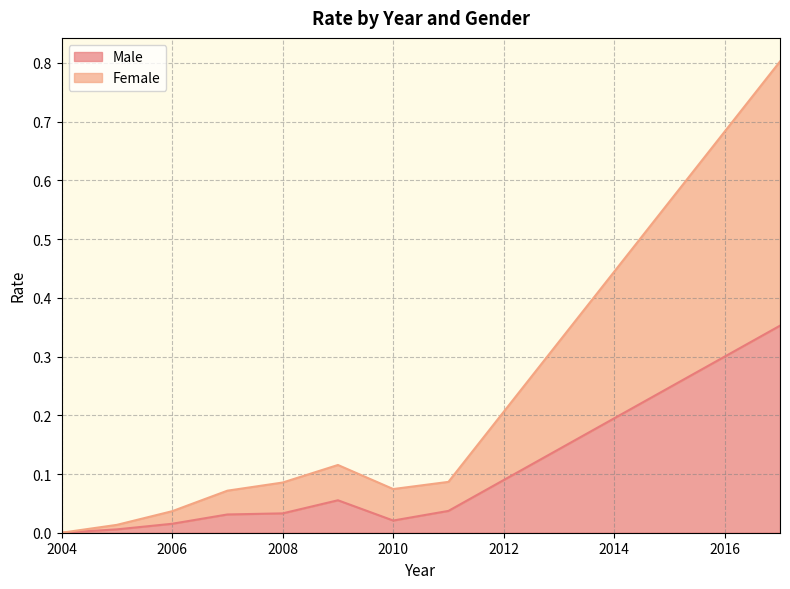

True or false: Male and Female cross at least once.

False